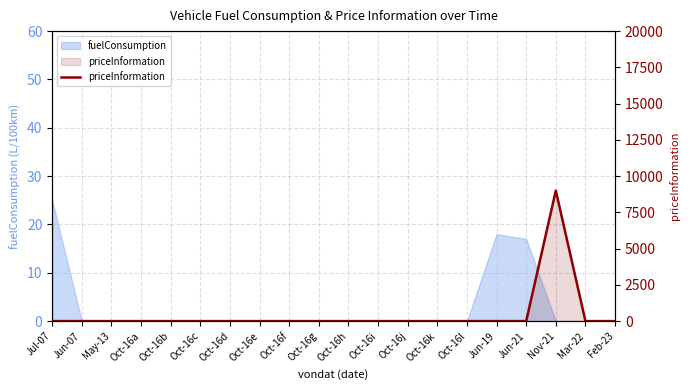

Reading left to right, extract all data points from this chart.

0	0	0	0	0	0	0	0	0	0	0	0	0	0	0	0	0	9000	0	0